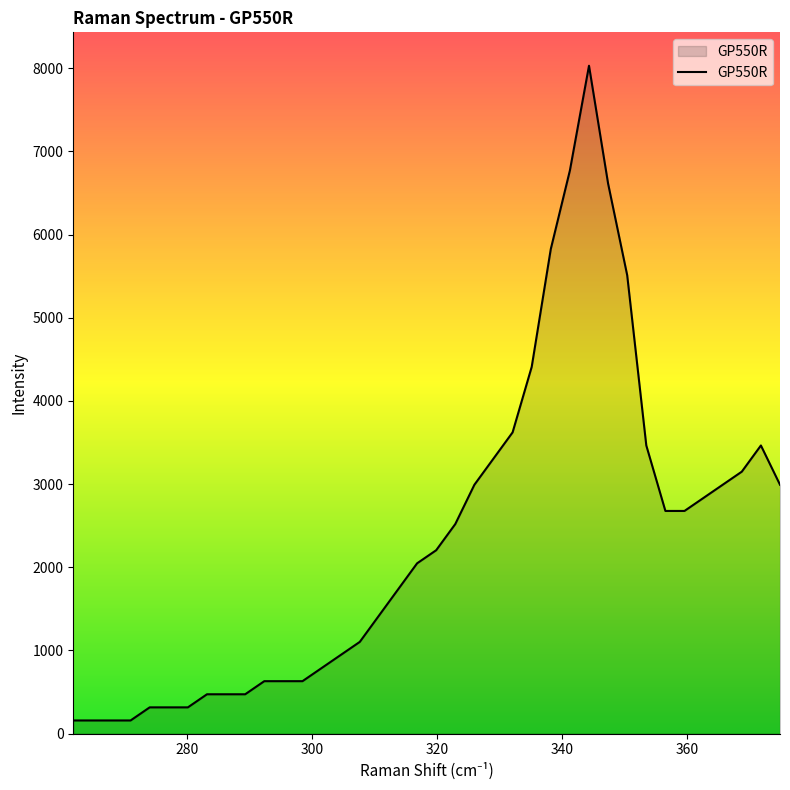

What is the greatest value displayed?

8031.5